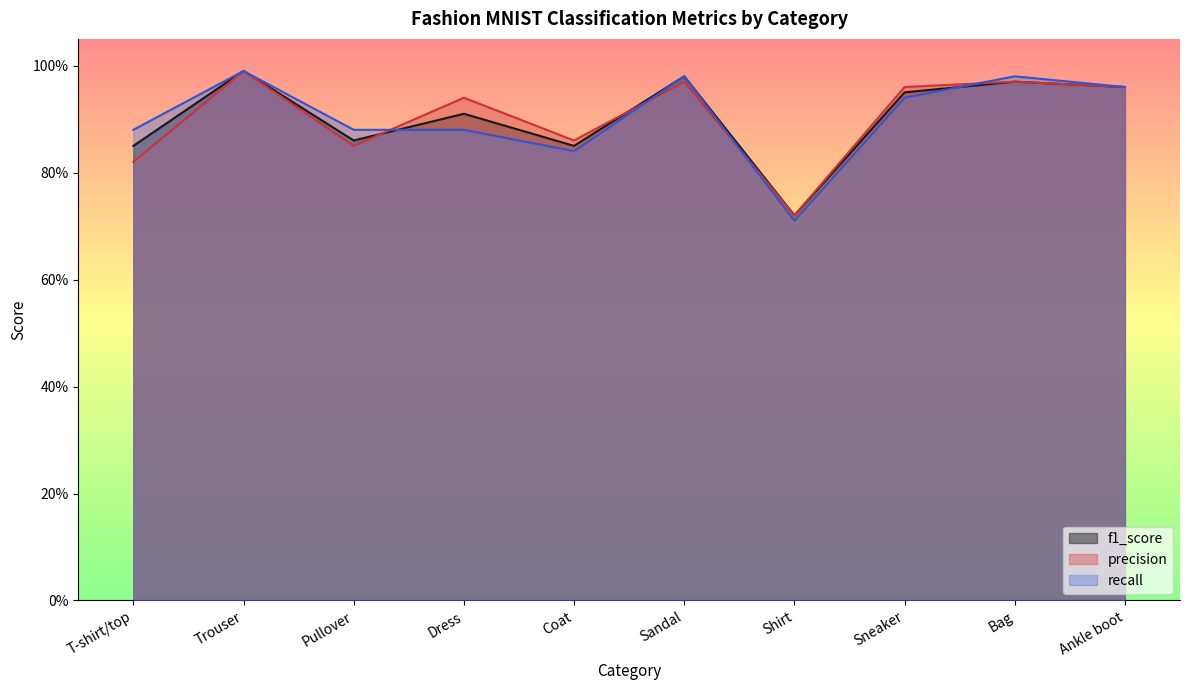

How many interior local valleys does the precision series have?

3